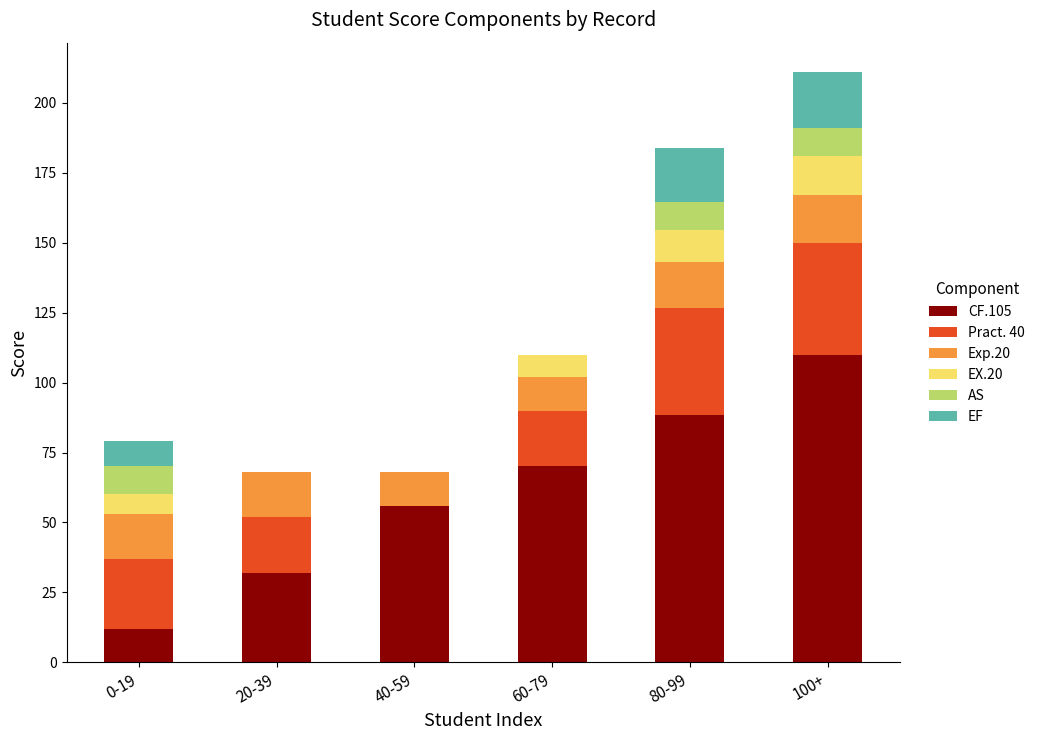

What is the total value across all series at 0-19?

79.0